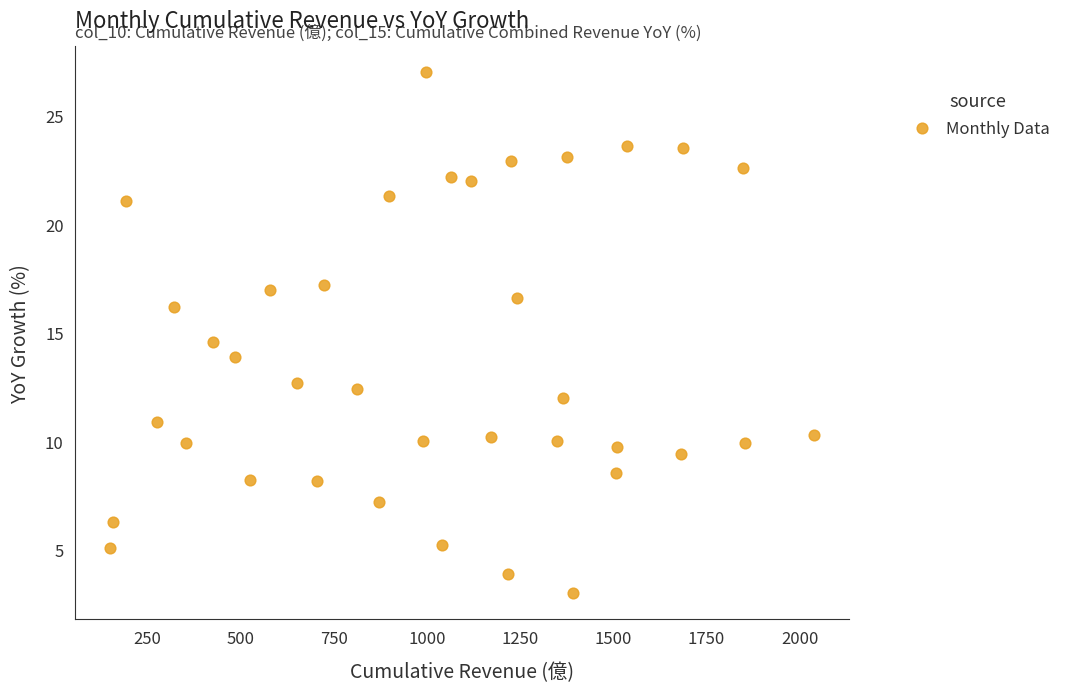

What Y value in the scatter plot is closest to 15?

14.6